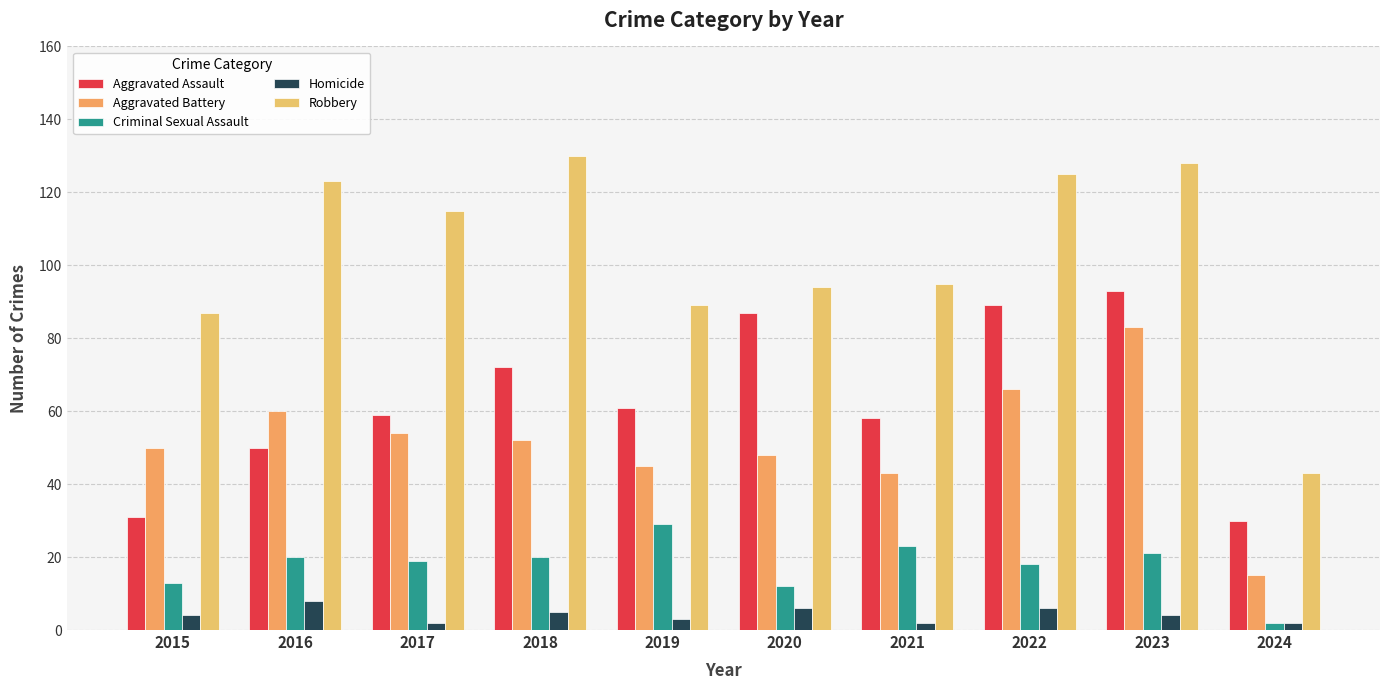

The value of Aggravated Assault at 2017 is 59. True or false?

True